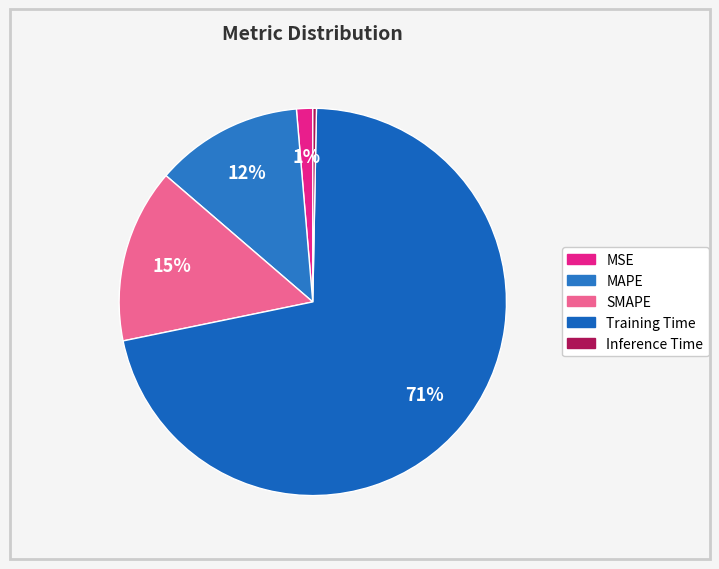

To the nearest percent, what portion does SMAPE represent?

15%